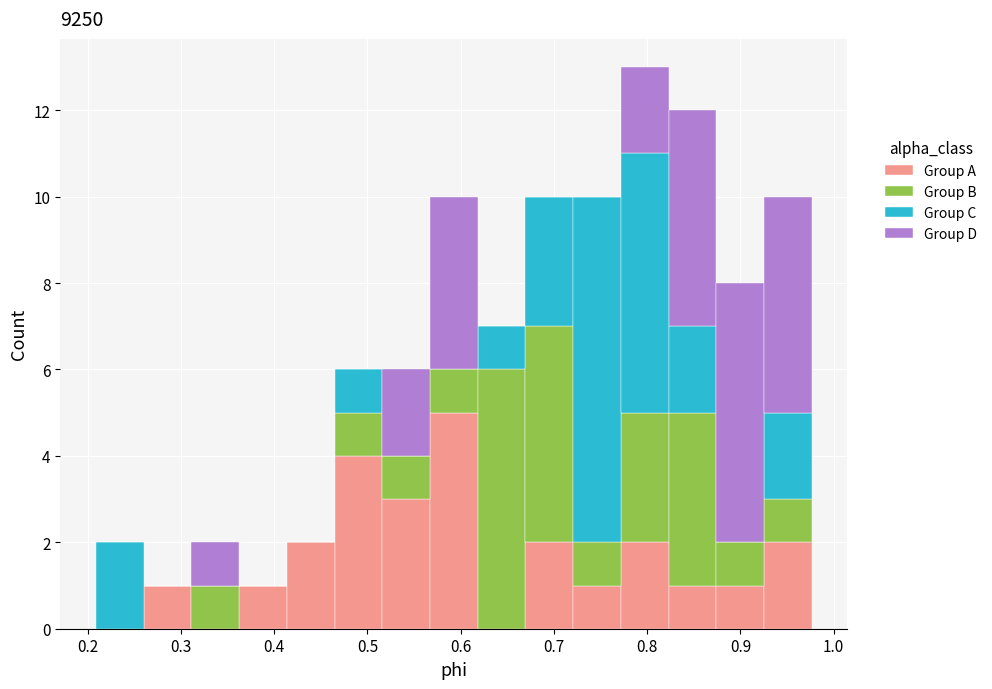

Reading left to right, transcribe this chart: for each stacked bar, give the range it covers on the x-axis and its total height. Neither the bar edges nor the heights are printed on the chart, so give them approximately, as read against the axes.

0.21 to 0.26: 2
0.26 to 0.31: 1
0.31 to 0.36: 2
0.36 to 0.41: 1
0.41 to 0.46: 2
0.46 to 0.52: 6
0.52 to 0.57: 6
0.57 to 0.62: 10
0.62 to 0.67: 7
0.67 to 0.72: 10
0.72 to 0.77: 10
0.77 to 0.82: 13
0.82 to 0.87: 12
0.87 to 0.93: 8
0.93 to 0.98: 10